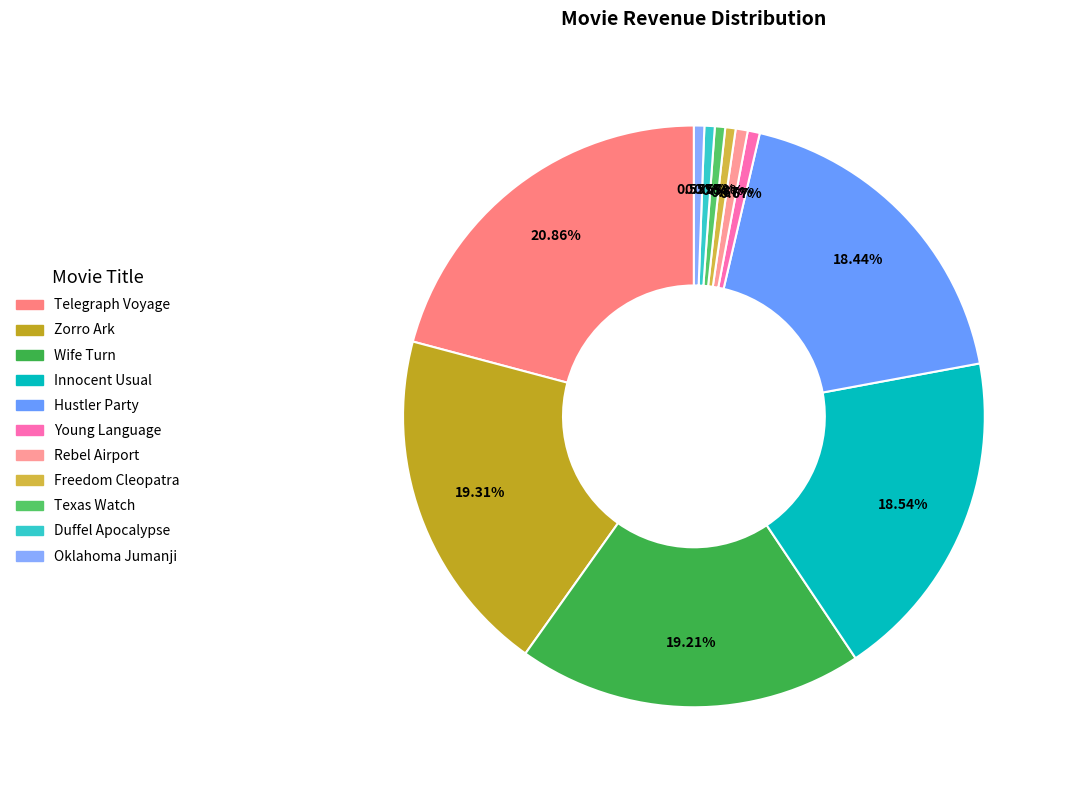

To the nearest percent, what is the combined percentage of Telegraph Voyage and Wife Turn?

40%